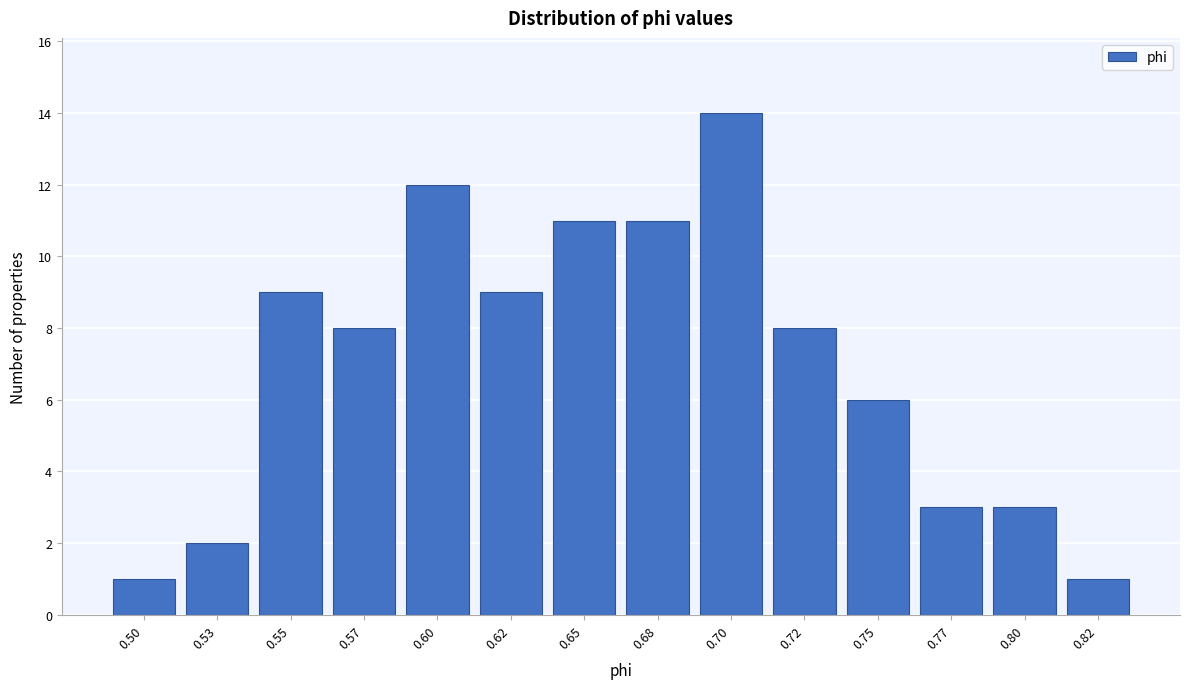

Reading left to right, extract all data points from this chart.

0.50=1	0.53=2	0.55=9	0.57=8	0.60=12	0.62=9	0.65=11	0.68=11	0.70=14	0.72=8	0.75=6	0.77=3	0.80=3	0.82=1